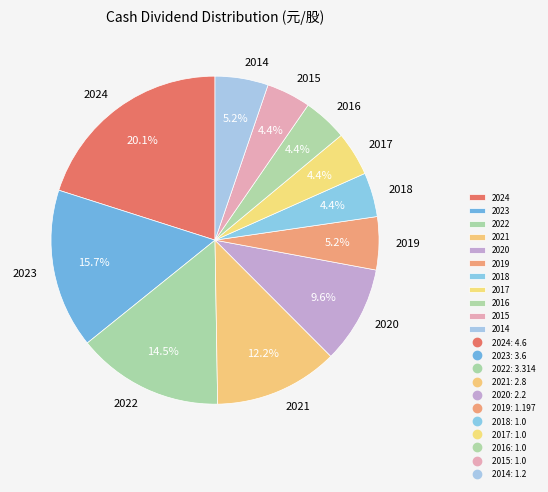

What percentage is NOT represented by 2016?

95.6%